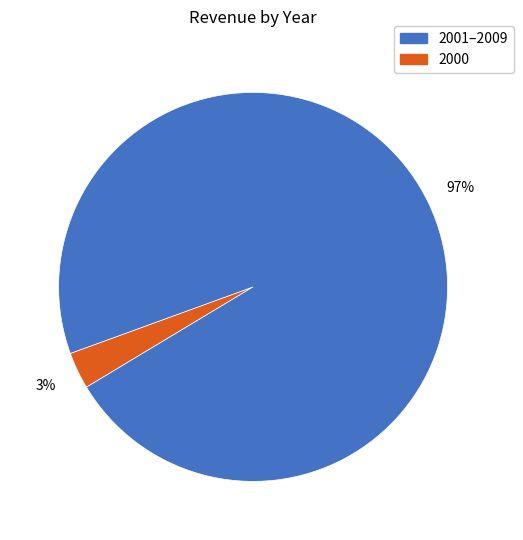

Is there any slice that represents more than half of the pie?

Yes